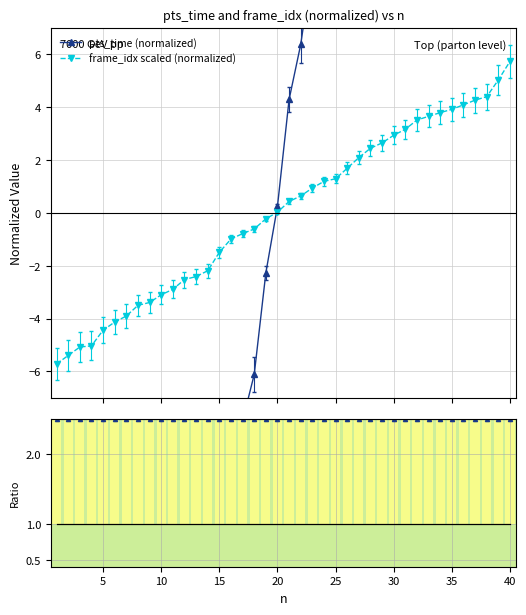

How many values in pts_time (normalized) are below zero?

19